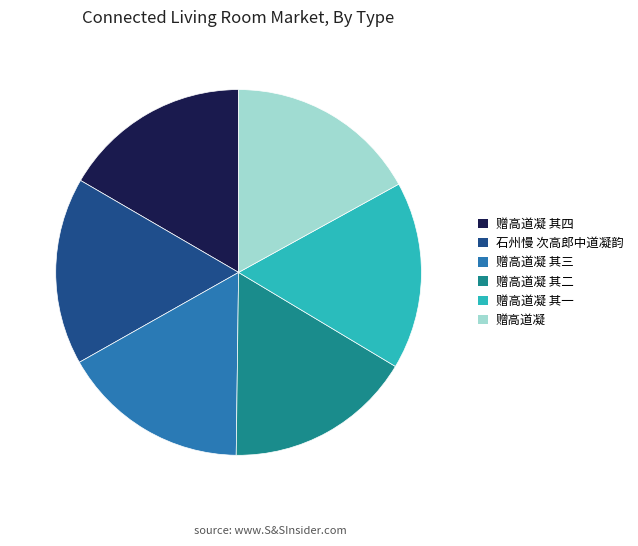

Count the number of slices in the pie.

6